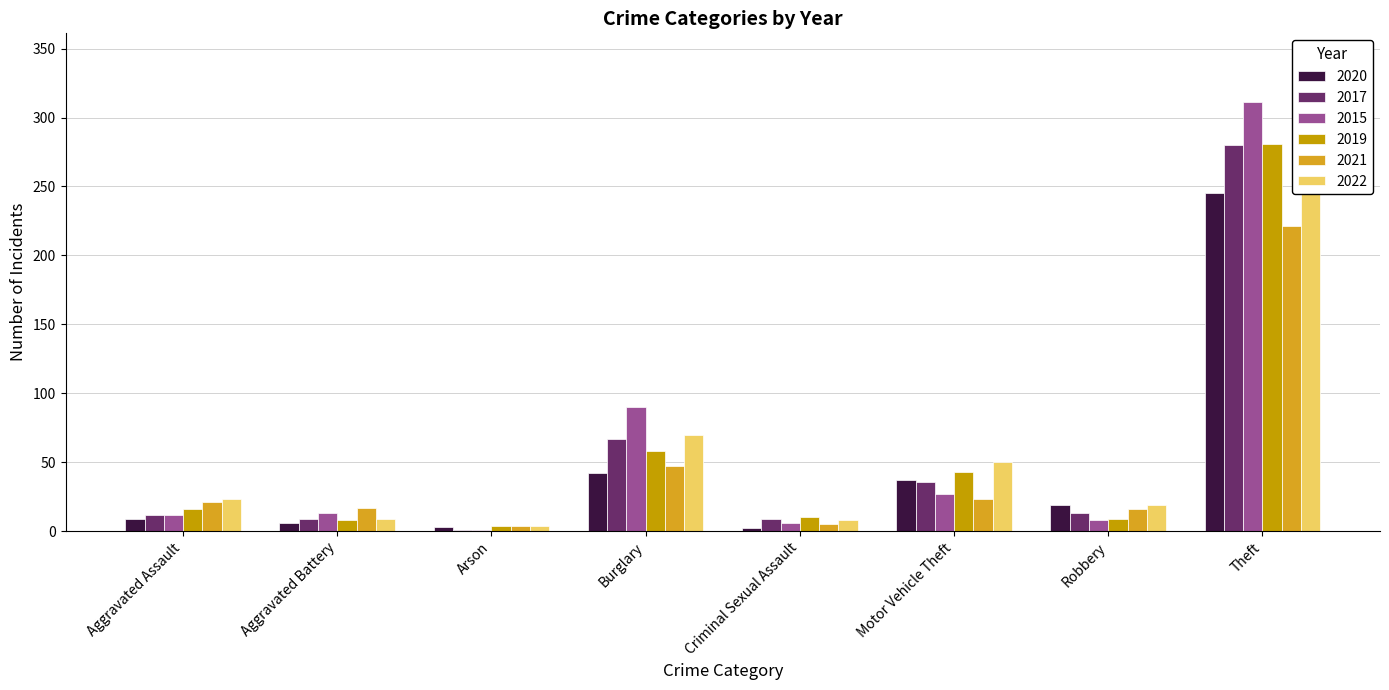

Reading left to right, list all the values displayed in this chart.

2020: Aggravated Assault=9	Aggravated Battery=6	Arson=3	Burglary=42	Criminal Sexual Assault=2	Motor Vehicle Theft=37	Robbery=19	Theft=245
2017: Aggravated Assault=12	Aggravated Battery=9	Arson=1	Burglary=67	Criminal Sexual Assault=9	Motor Vehicle Theft=36	Robbery=13	Theft=280
2015: Aggravated Assault=12	Aggravated Battery=13	Arson=1	Burglary=90	Criminal Sexual Assault=6	Motor Vehicle Theft=27	Robbery=8	Theft=311
2019: Aggravated Assault=16	Aggravated Battery=8	Arson=4	Burglary=58	Criminal Sexual Assault=10	Motor Vehicle Theft=43	Robbery=9	Theft=281
2021: Aggravated Assault=21	Aggravated Battery=17	Arson=4	Burglary=47	Criminal Sexual Assault=5	Motor Vehicle Theft=23	Robbery=16	Theft=221
2022: Aggravated Assault=23	Aggravated Battery=9	Arson=4	Burglary=70	Criminal Sexual Assault=8	Motor Vehicle Theft=50	Robbery=19	Theft=314